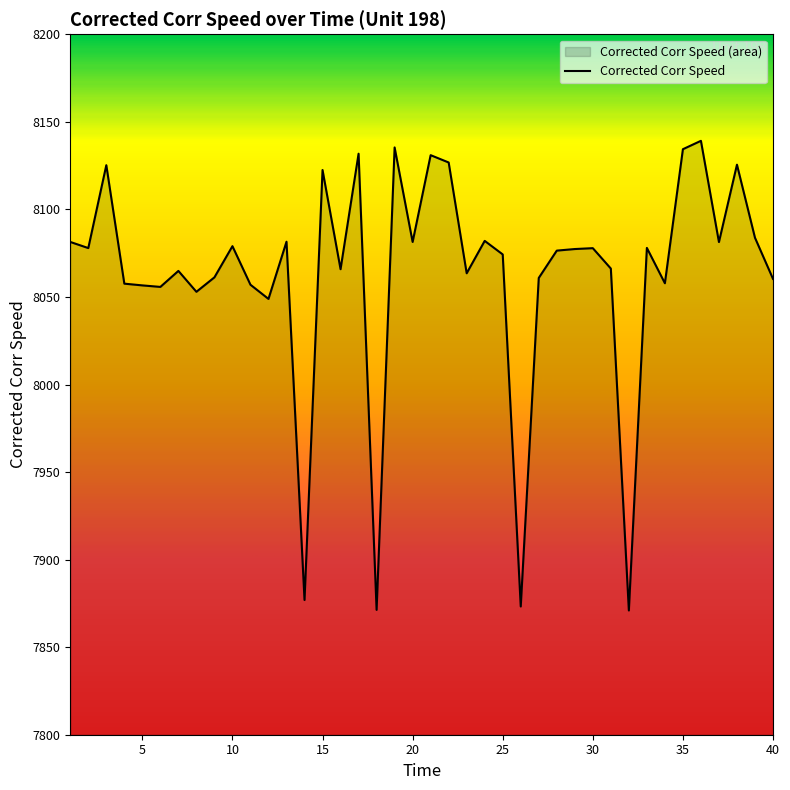

True or false: the data shows 4214.7 at 32.

False